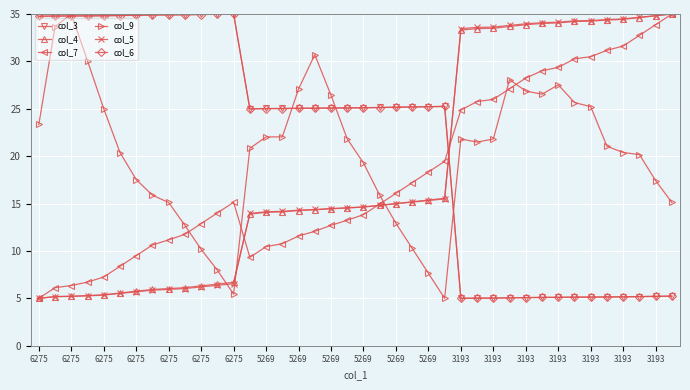

How many lines are shown in the chart?

6